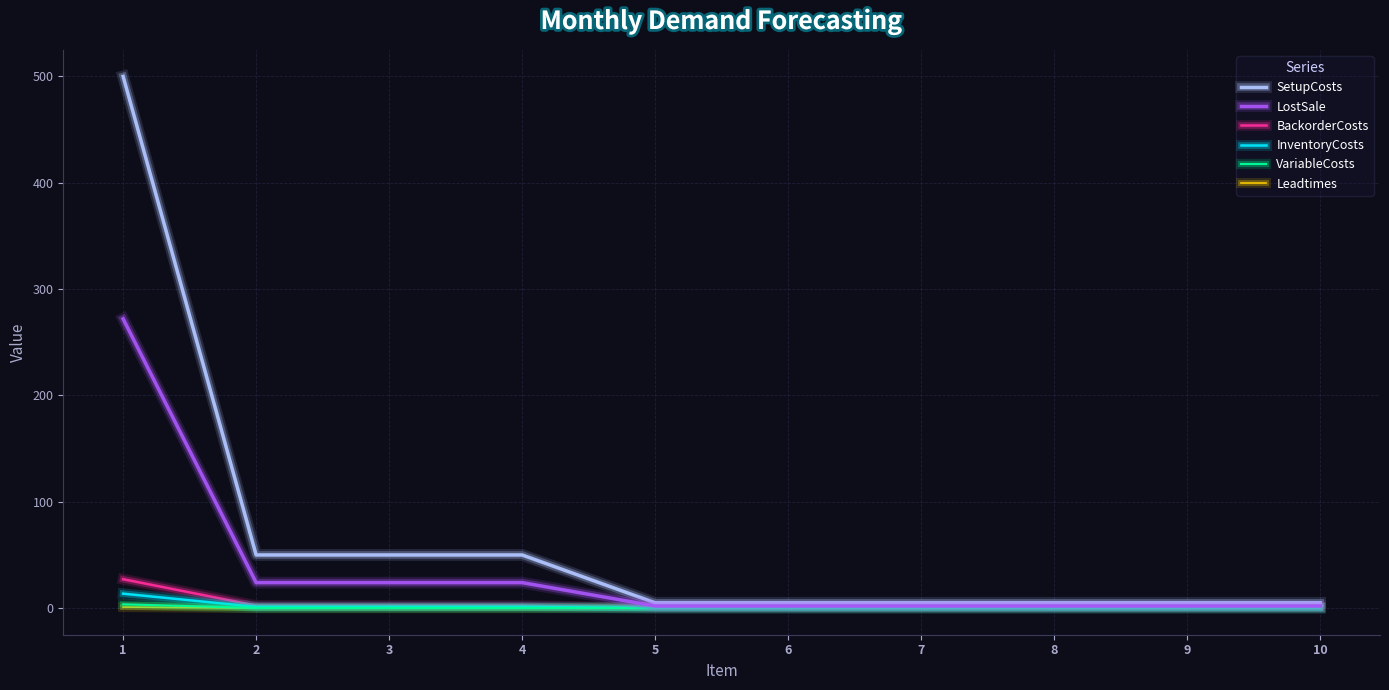

Which series has the largest range (max minus min)?

SetupCosts